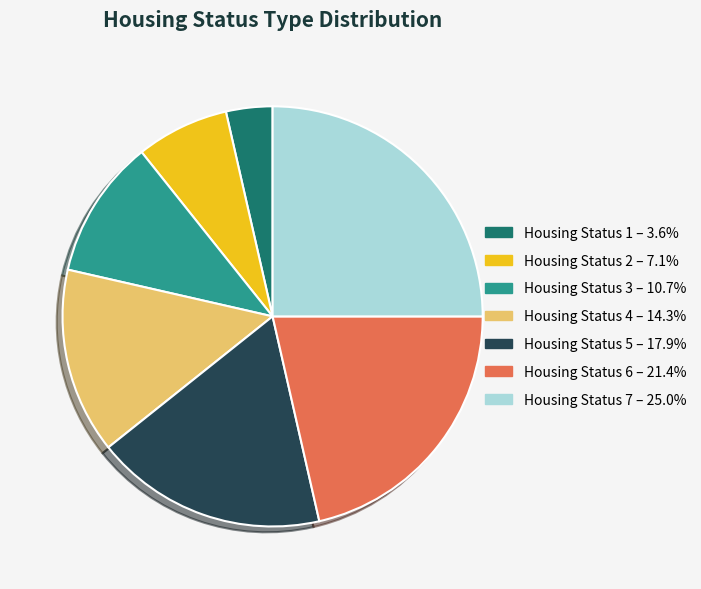

True or false: Housing Status 6 accounts for 30% of the total.

False